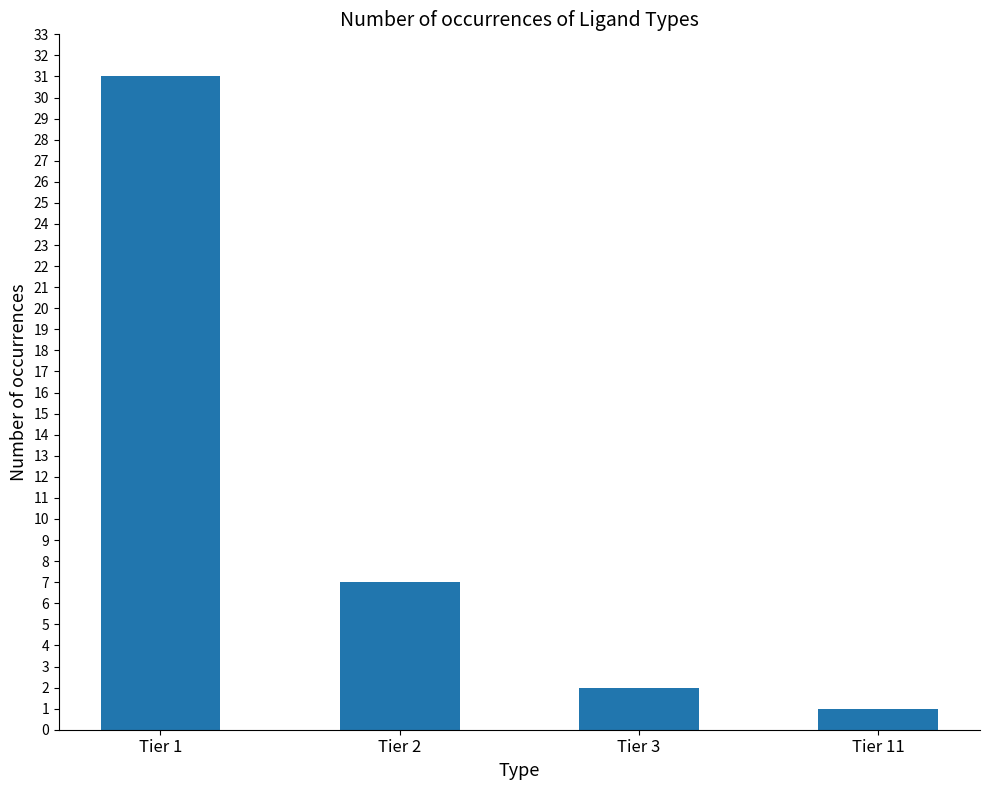

True or false: the data shows 0 at Tier 11.

False